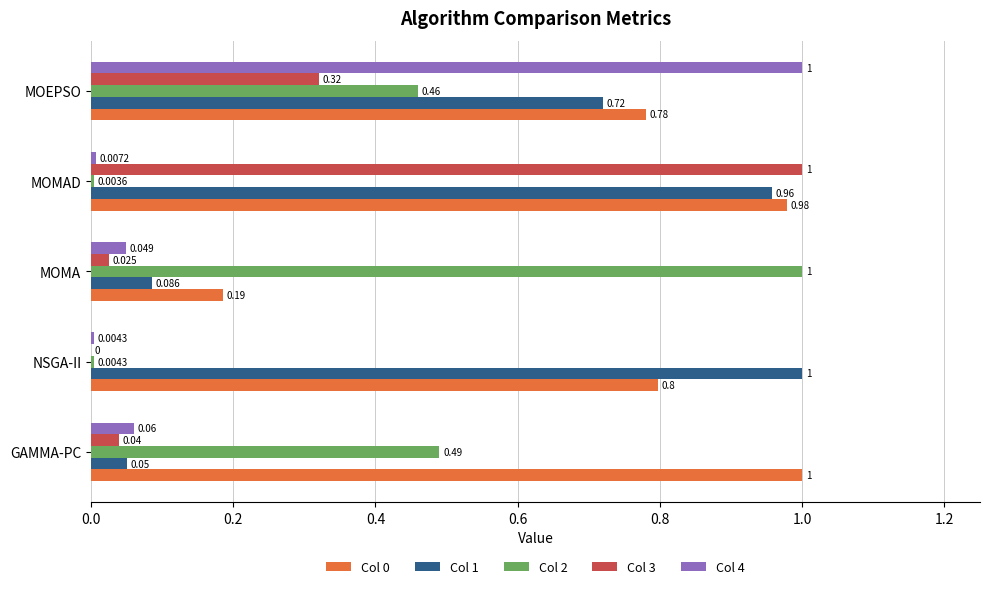

What is the greatest value displayed?

1.0